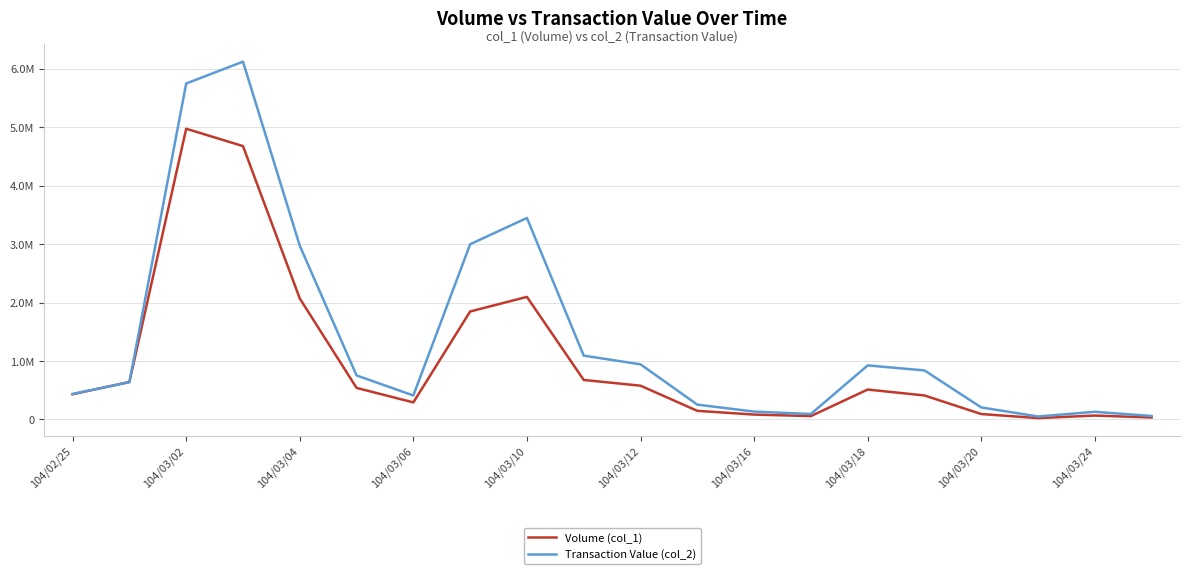

What are all the series names shown in the legend?

Volume (col_1), Transaction Value (col_2)